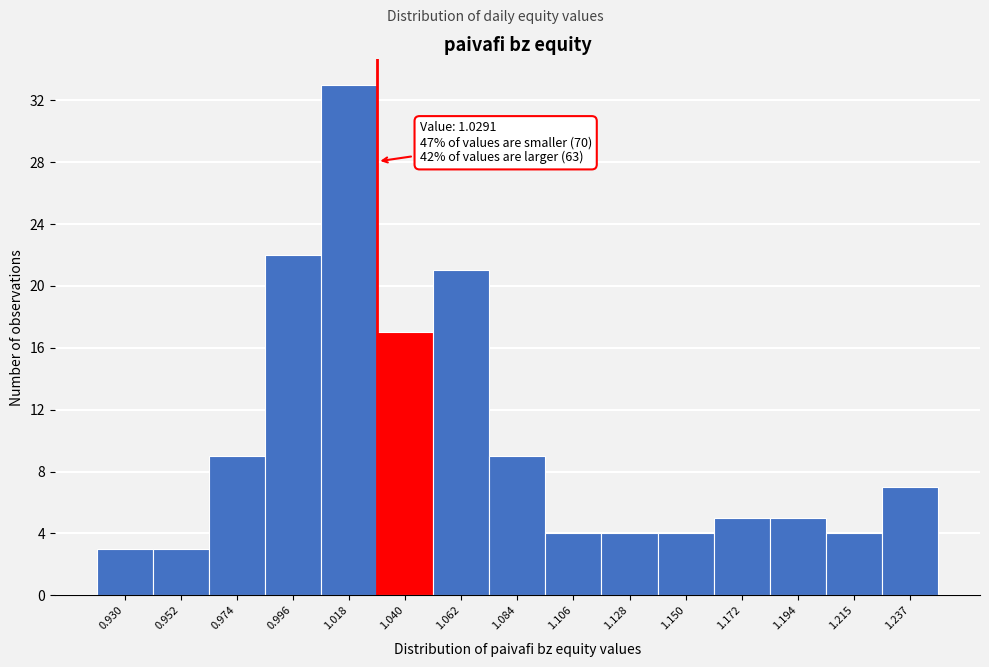

Which range on the x-axis has the tallest bar?

1.005 to 1.030